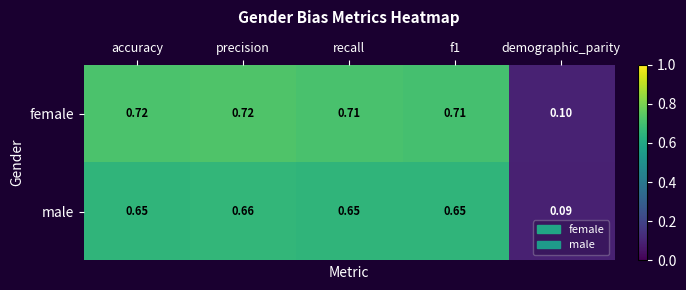

List the series in order of their peak value, lowest first.

male, female